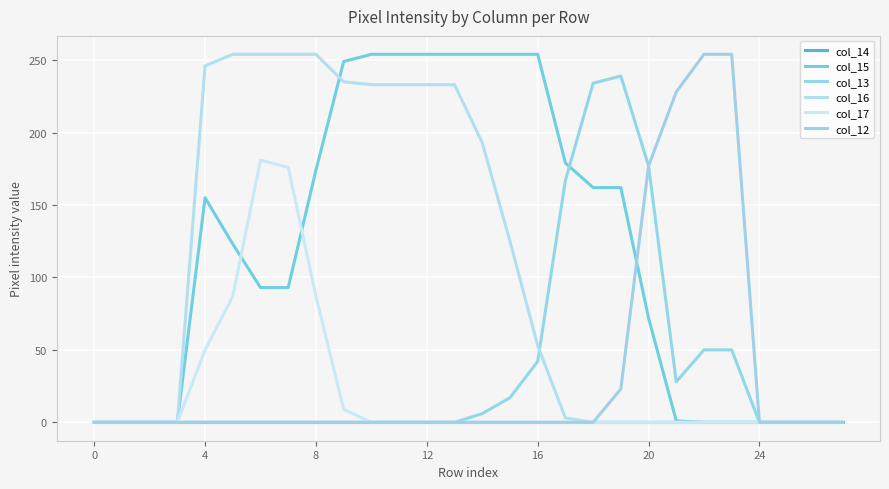

How many lines are shown in the chart?

6